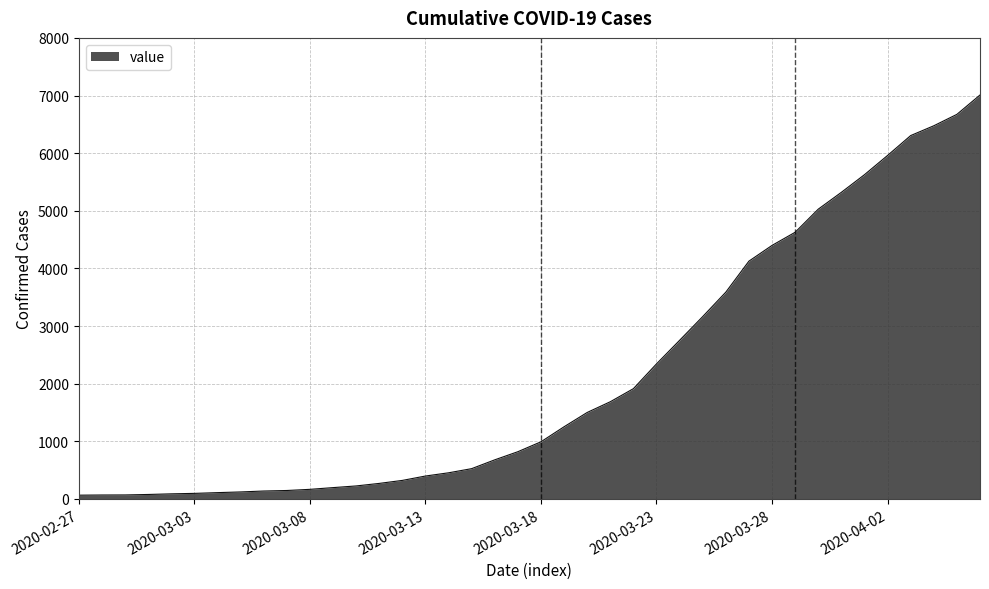

How many lines are shown in the chart?

1